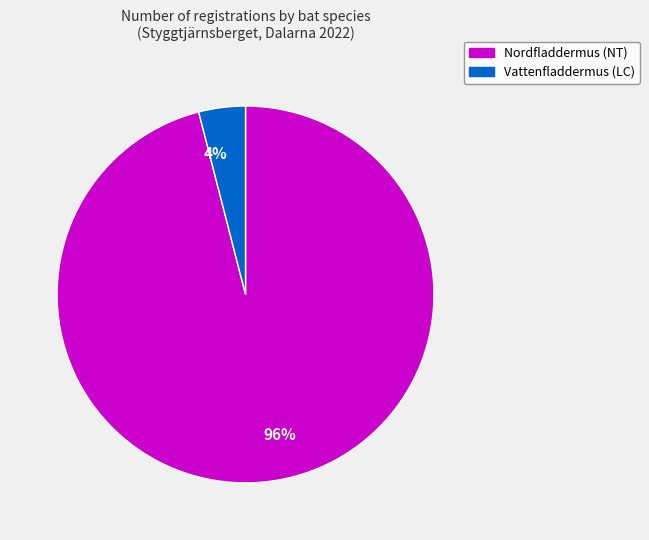

Rank the categories by value from highest to lowest.

96%, 4%